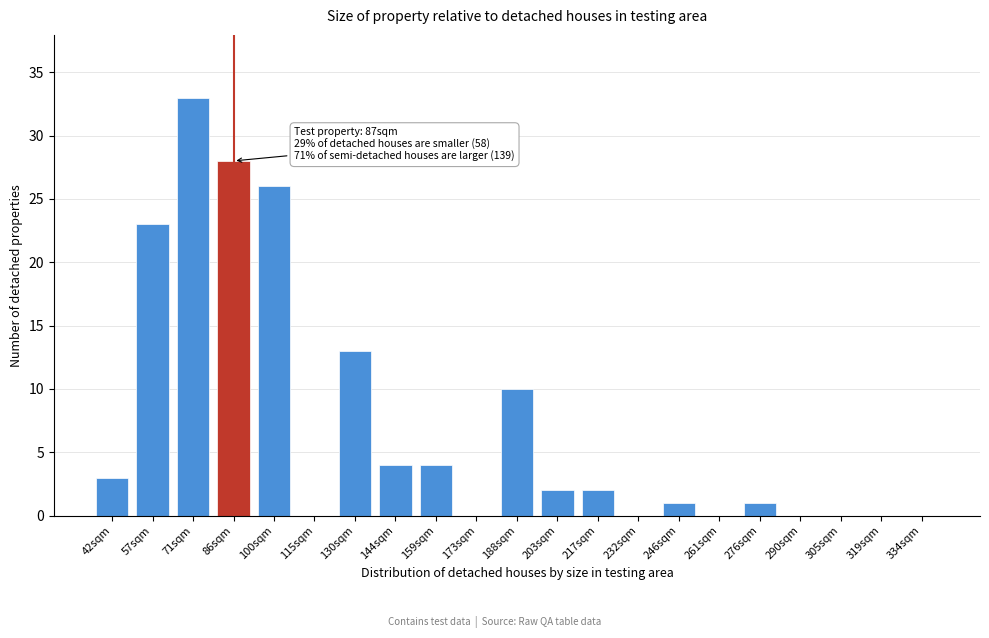

Reading right to left, what are all the values shown in this chart?

334sqm=0	319sqm=0	305sqm=0	290sqm=0	276sqm=1	261sqm=0	246sqm=1	232sqm=0	217sqm=2	203sqm=2	188sqm=10	173sqm=0	159sqm=4	144sqm=4	130sqm=13	115sqm=0	100sqm=26	86sqm=28	71sqm=33	57sqm=23	42sqm=3